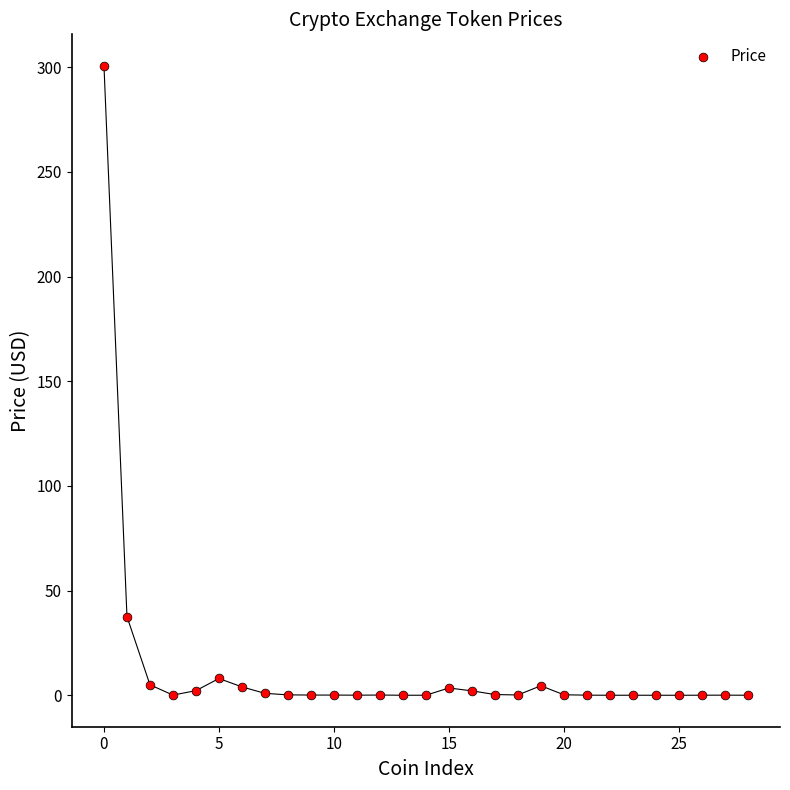

What Y value in the scatter plot is closest to 150?

37.6